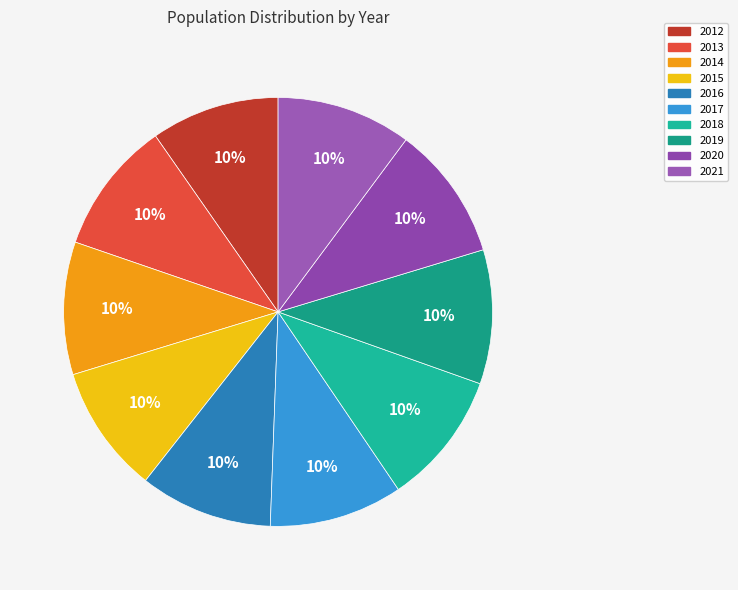

To the nearest percent, what portion does 2014 represent?

10%